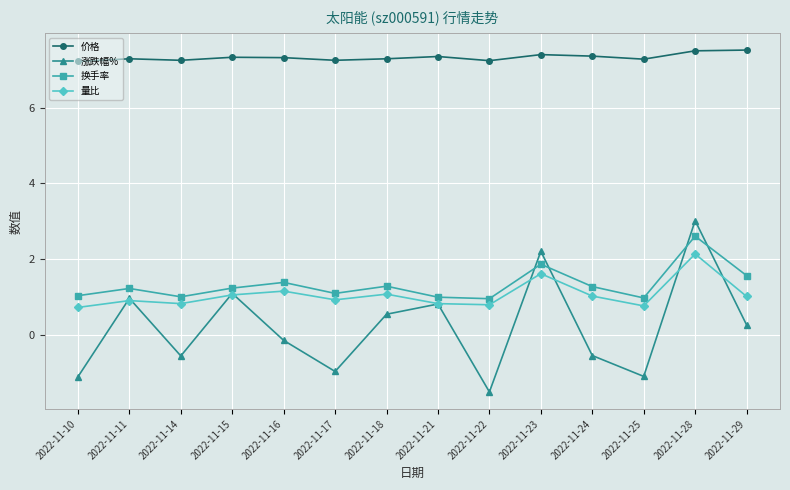

True or false: 换手率 has more than 1 interior local peaks.

True